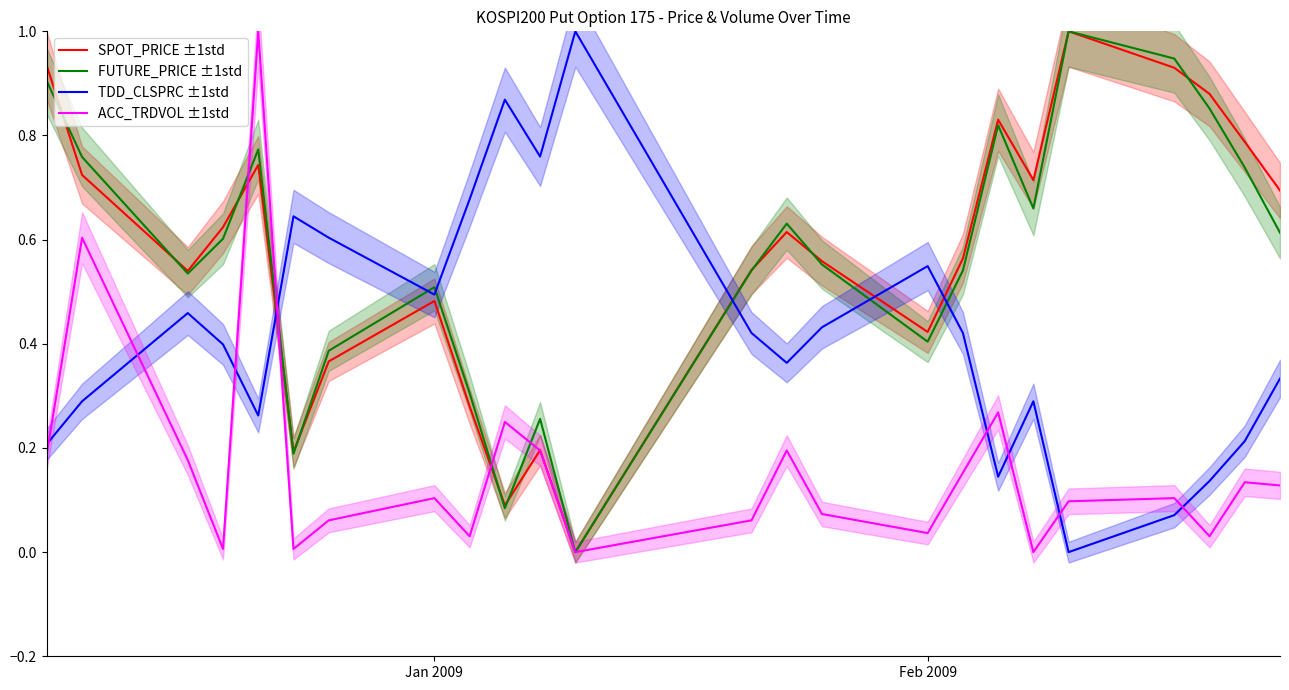

True or false: TDD_CLSPRC ±1std and SPOT_PRICE ±1std intersect in this chart.

True